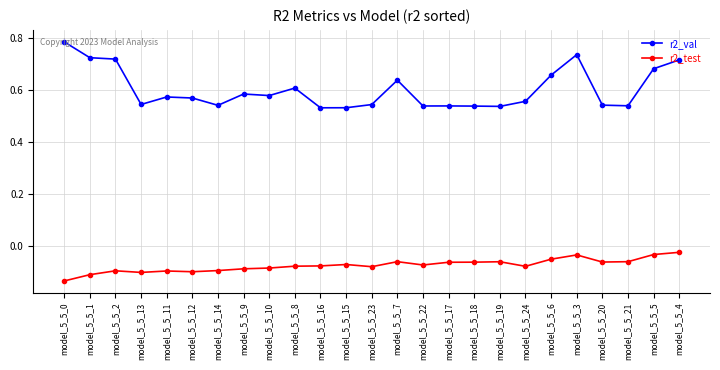

Rank the series at model_5_5_5 from highest to lowest value.

r2_val, r2_test